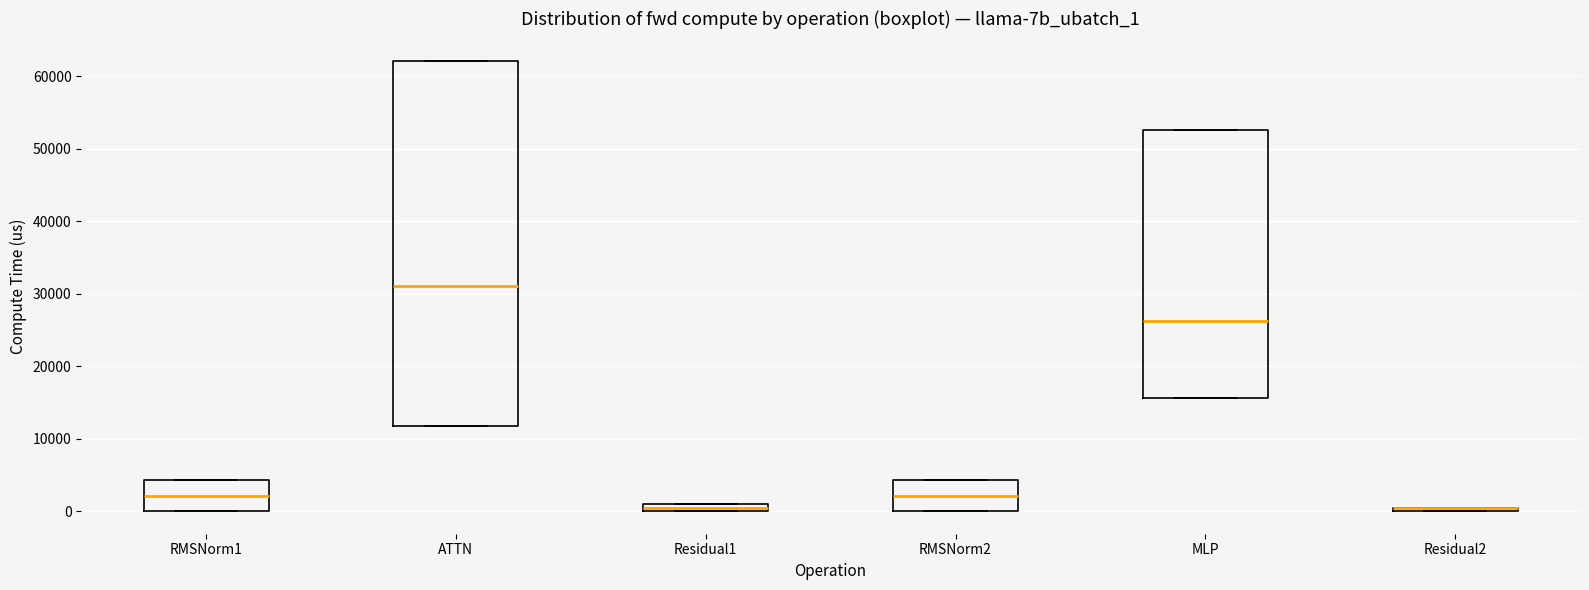

Where does the median line of the box for MLP sit on the y-axis? The values are not printed on the chart, so give them approximately, as read against the axis.

26000